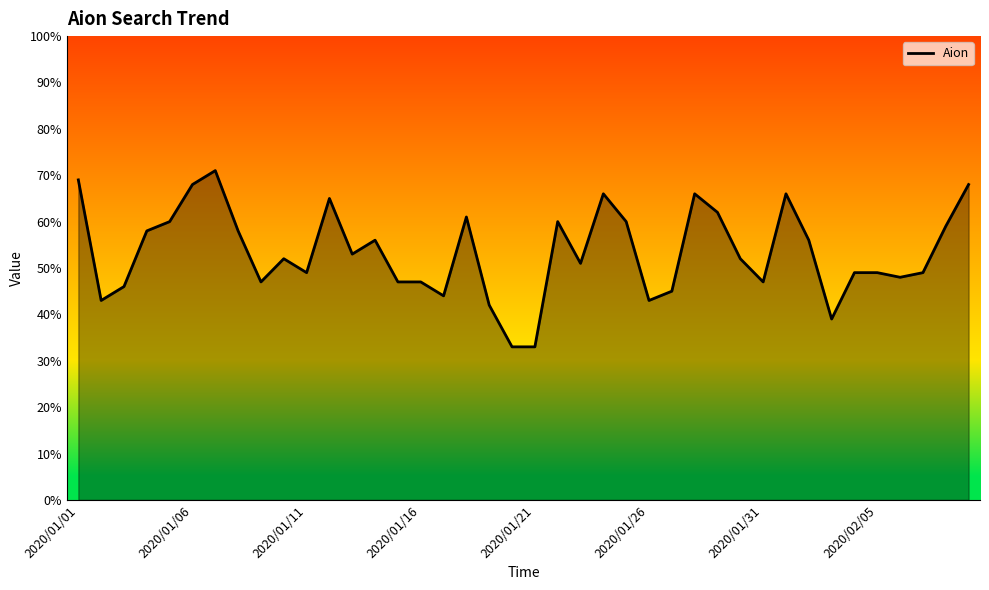

What is the difference between the maximum and minimum values?

38